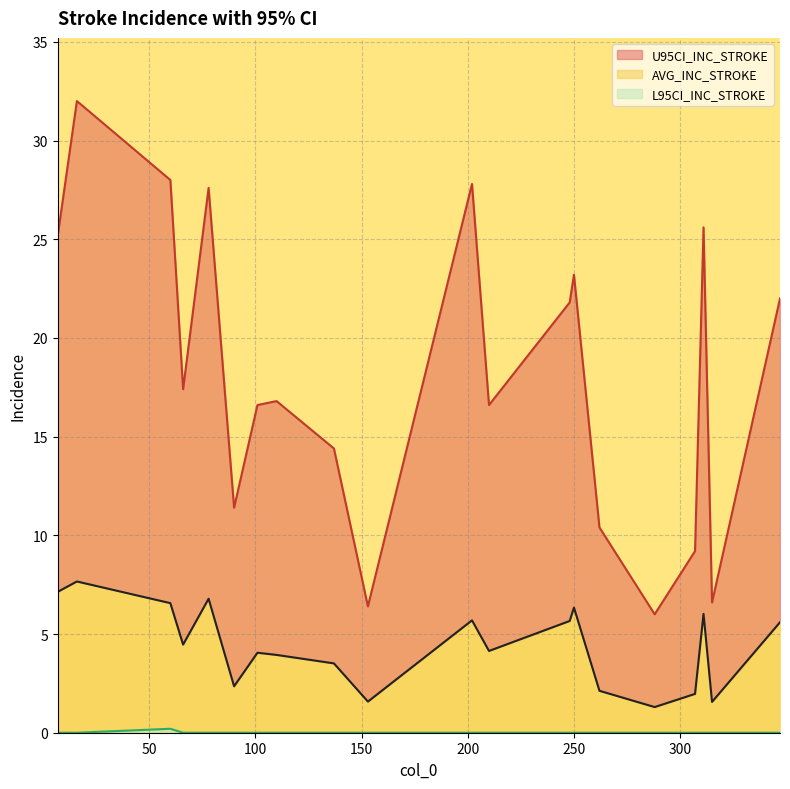

List the series in order of their overall mean, lowest first.

L95CI_INC_STROKE, AVG_INC_STROKE, U95CI_INC_STROKE